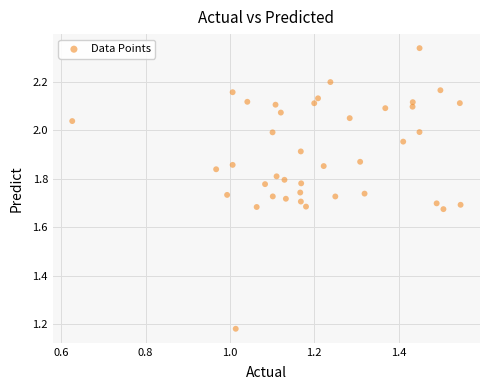

What is the range of X values (max minus min)?

0.9